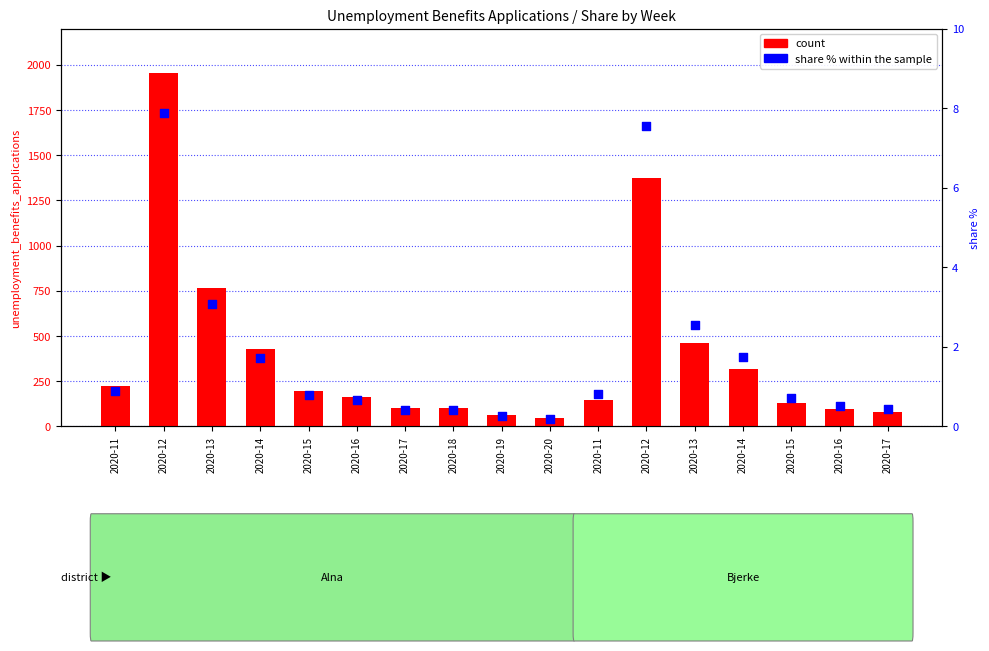

Which series reaches the minimum Y coordinate?

share % within the sample